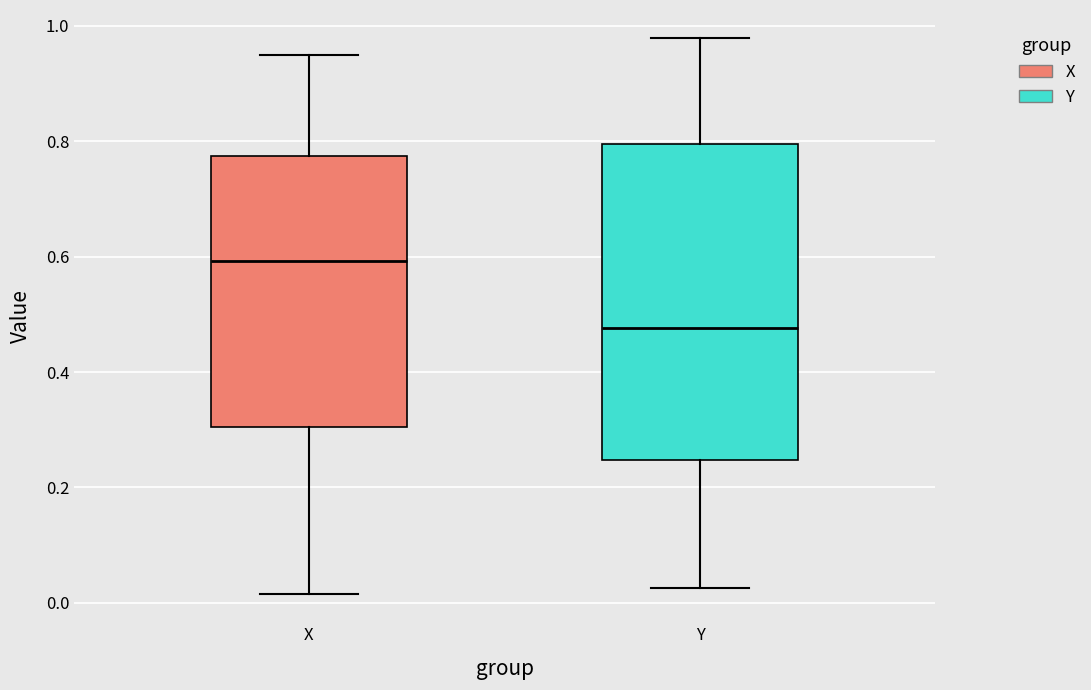

Where is the upper edge of the box for Y on the y-axis? The values are not printed on the chart, so give them approximately, as read against the axis.

0.80